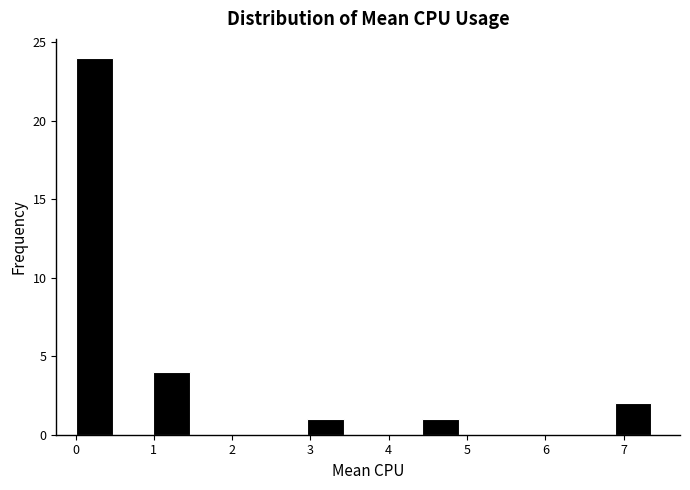

Over which range of the x-axis is the bar tallest?

0.0 to 0.5